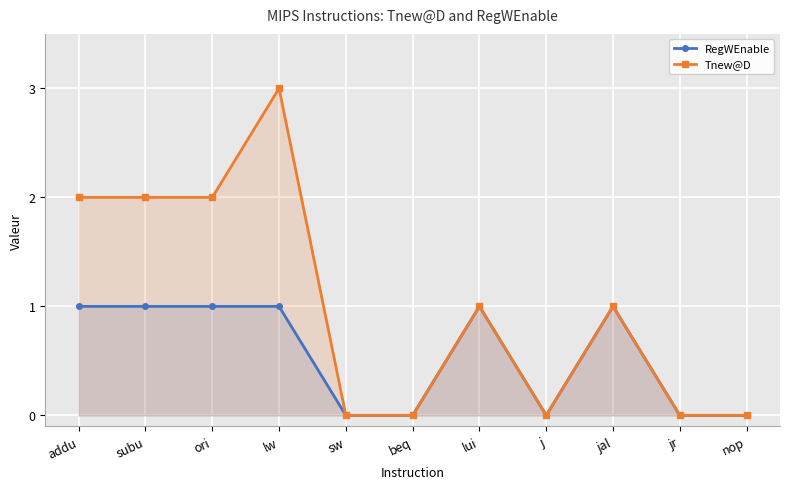

True or false: Tnew@D has a value of 0 at beq.

True